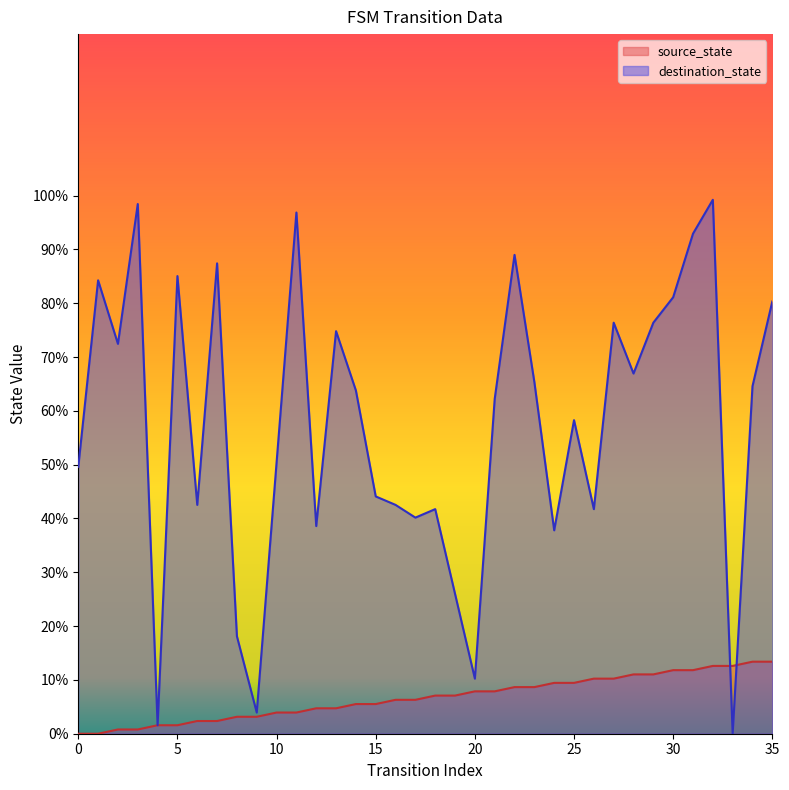

What is the total value across all series at 26?

52.0